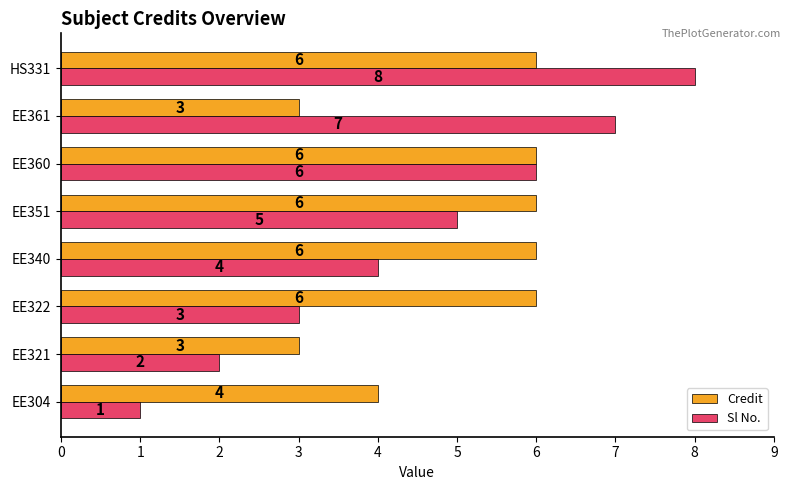

At EE321, list the series in order from smallest to largest.

Sl No., Credit